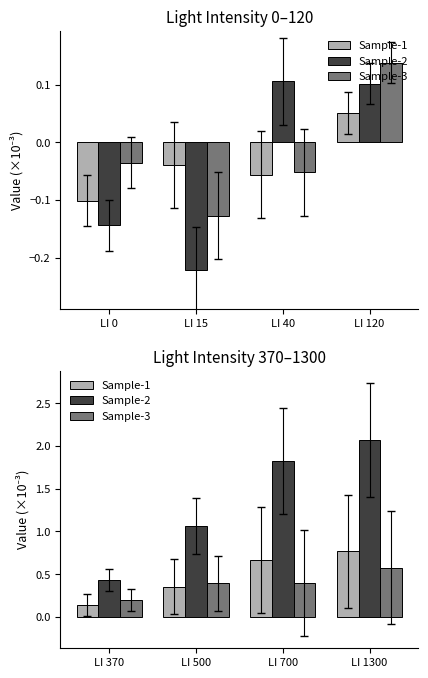

Which series has the largest total across all categories?

Sample-2